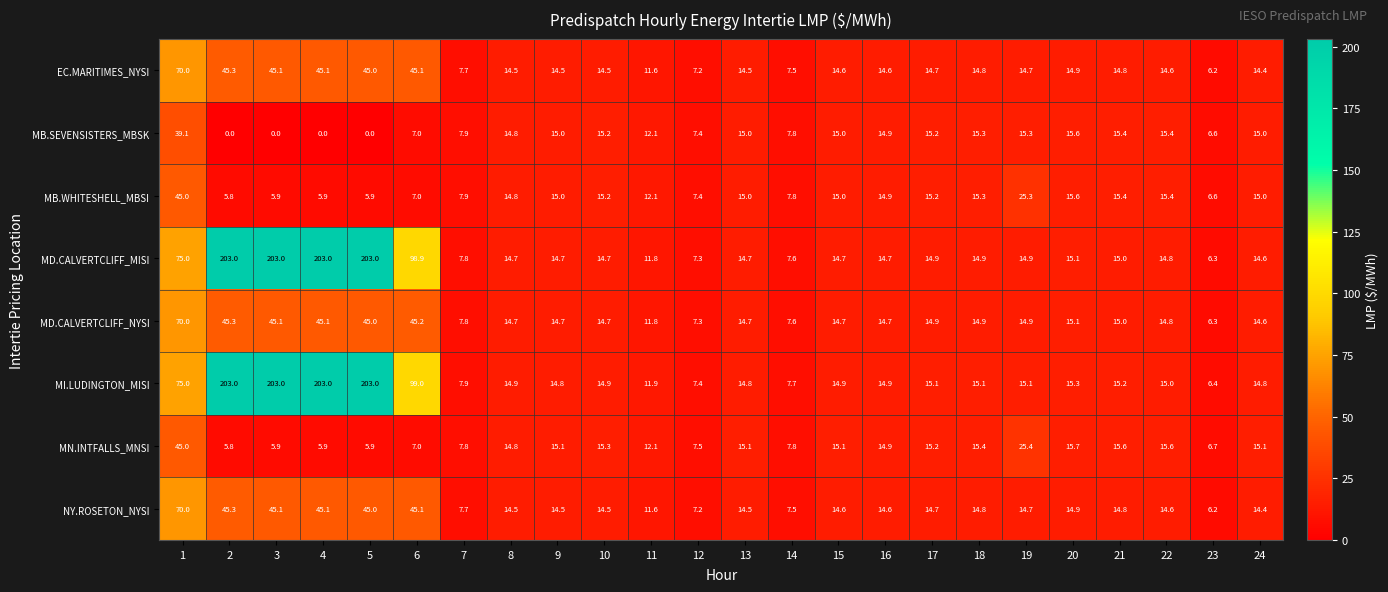

What is the greatest value displayed?

203.0